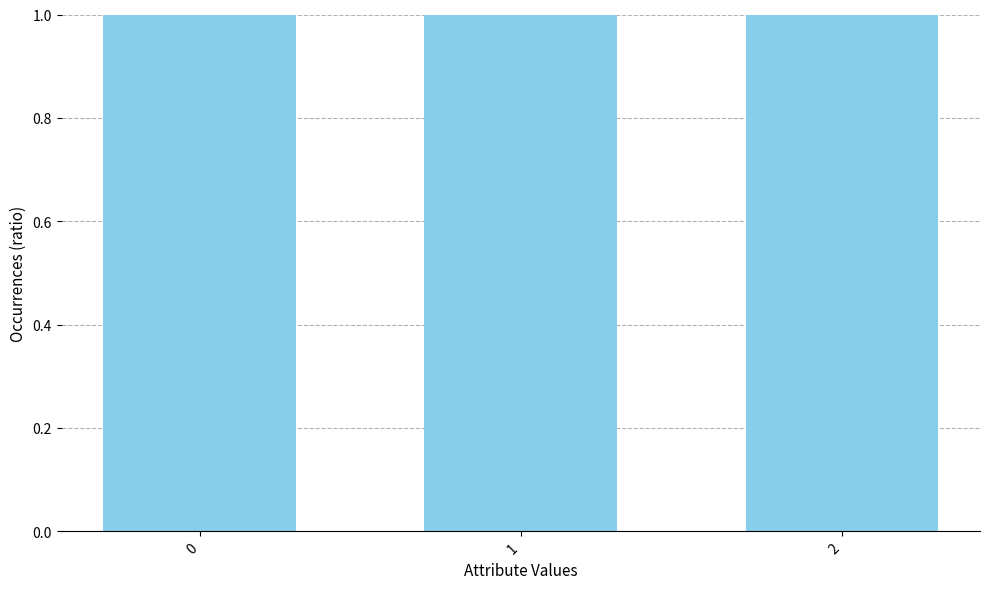

How many values are below 444?

1